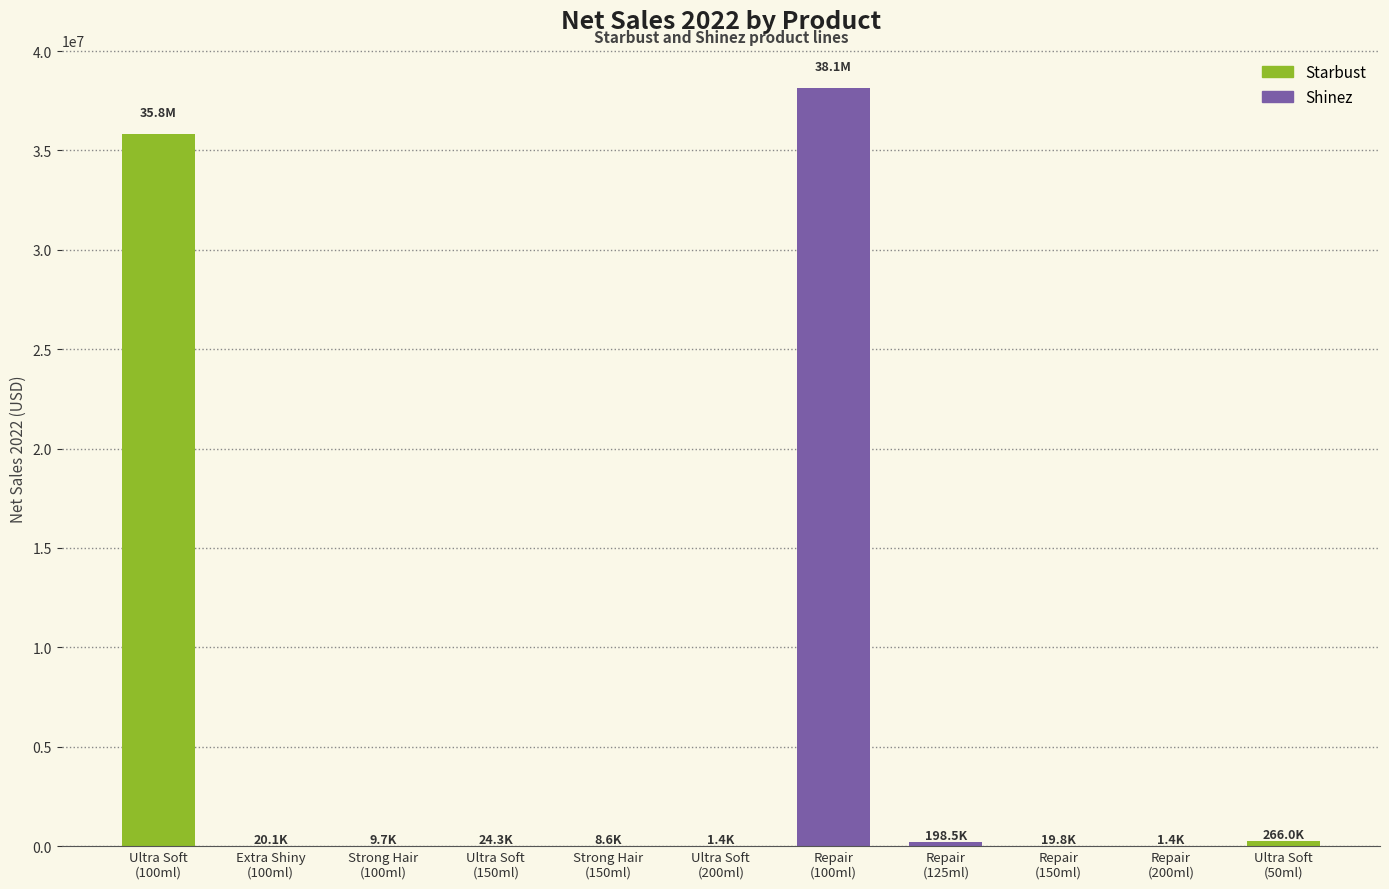

What is the sum of all values?

74530183.7